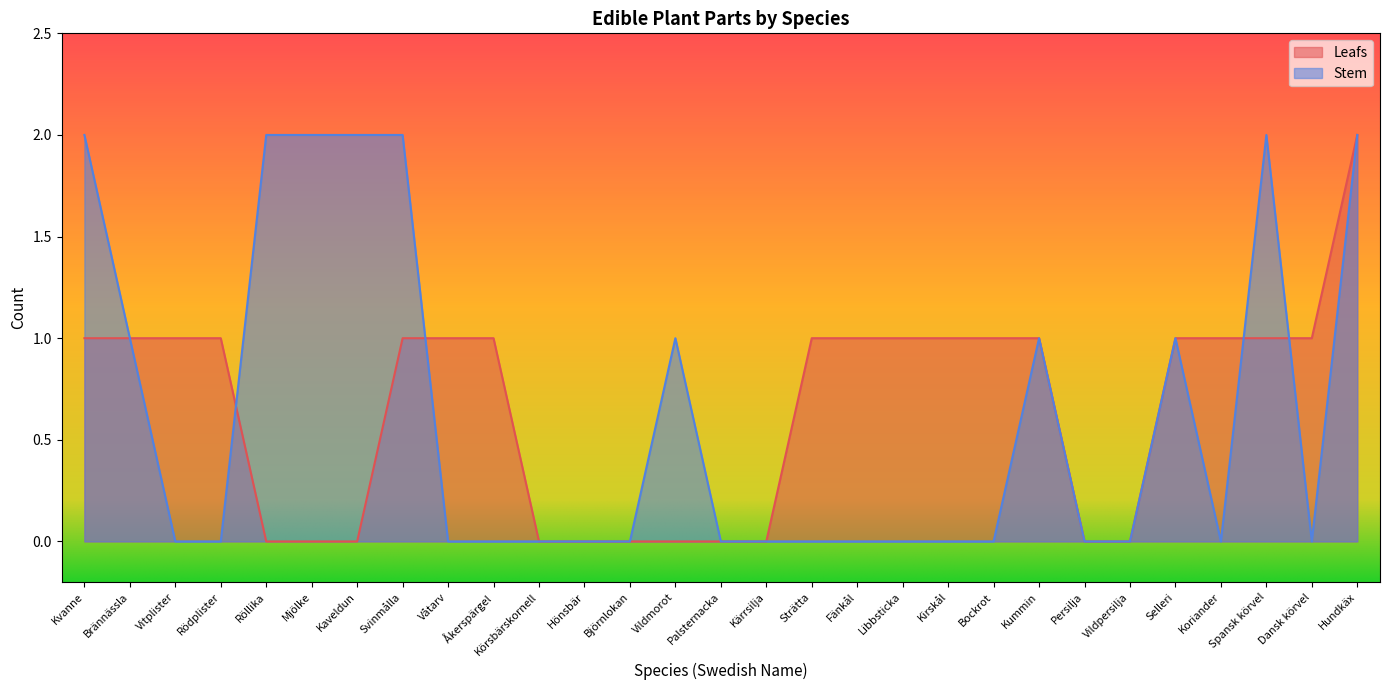

At how many categories does at least one series exceed 0?

22